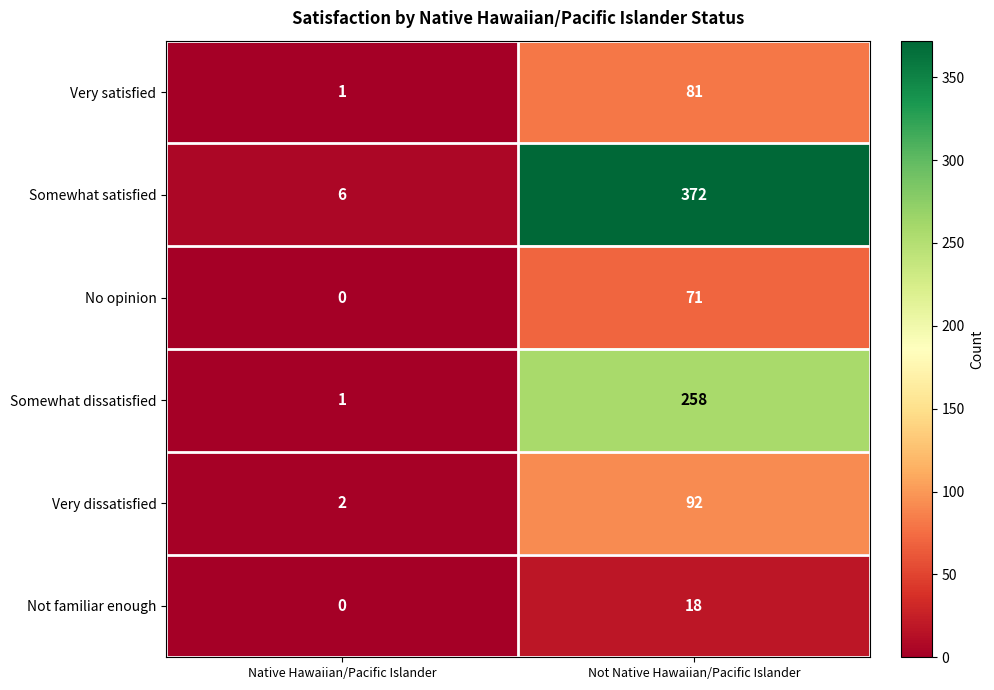

Rank the series at Not Native Hawaiian/Pacific Islander from lowest to highest value.

Not familiar enough, No opinion, Very satisfied, Very dissatisfied, Somewhat dissatisfied, Somewhat satisfied